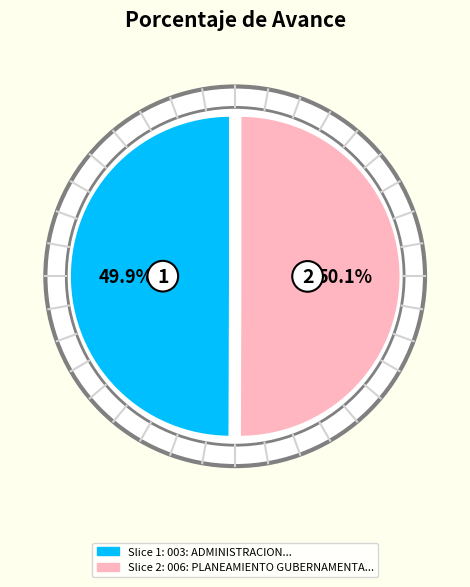

Is 003: ADMINISTRACION the majority of the pie?

No